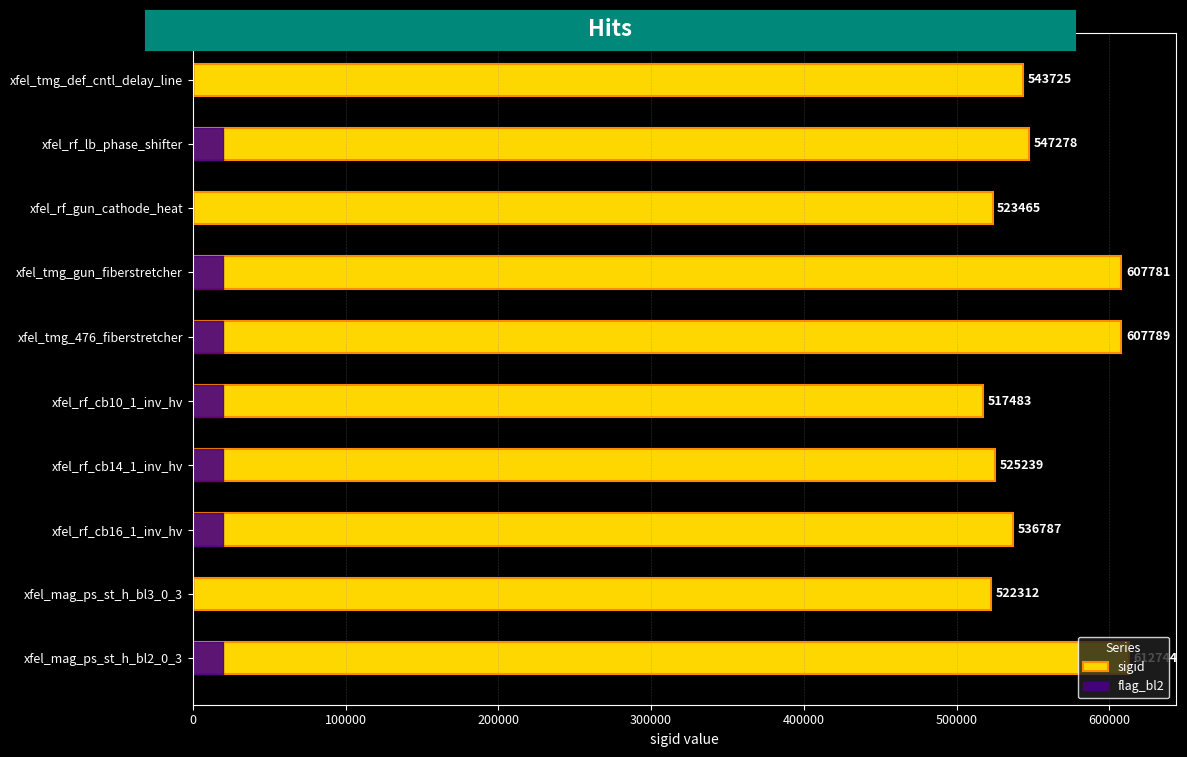

Rank the series by their maximum value, from lowest to highest.

flag_bl2, sigid